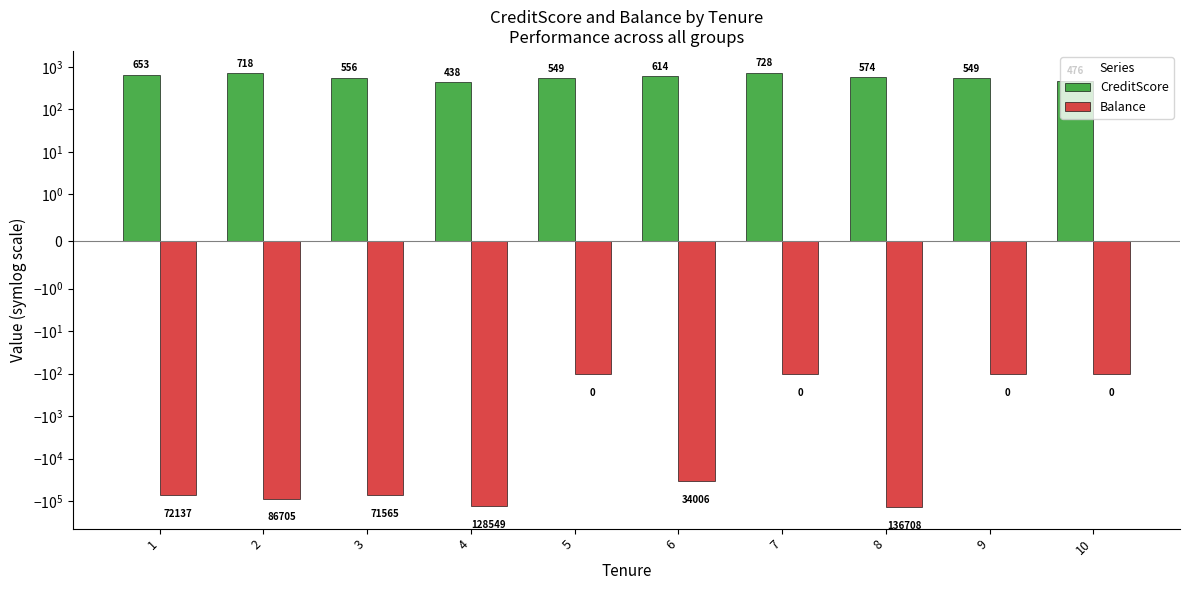

True or false: CreditScore has a value of 207.9 at 5.

False